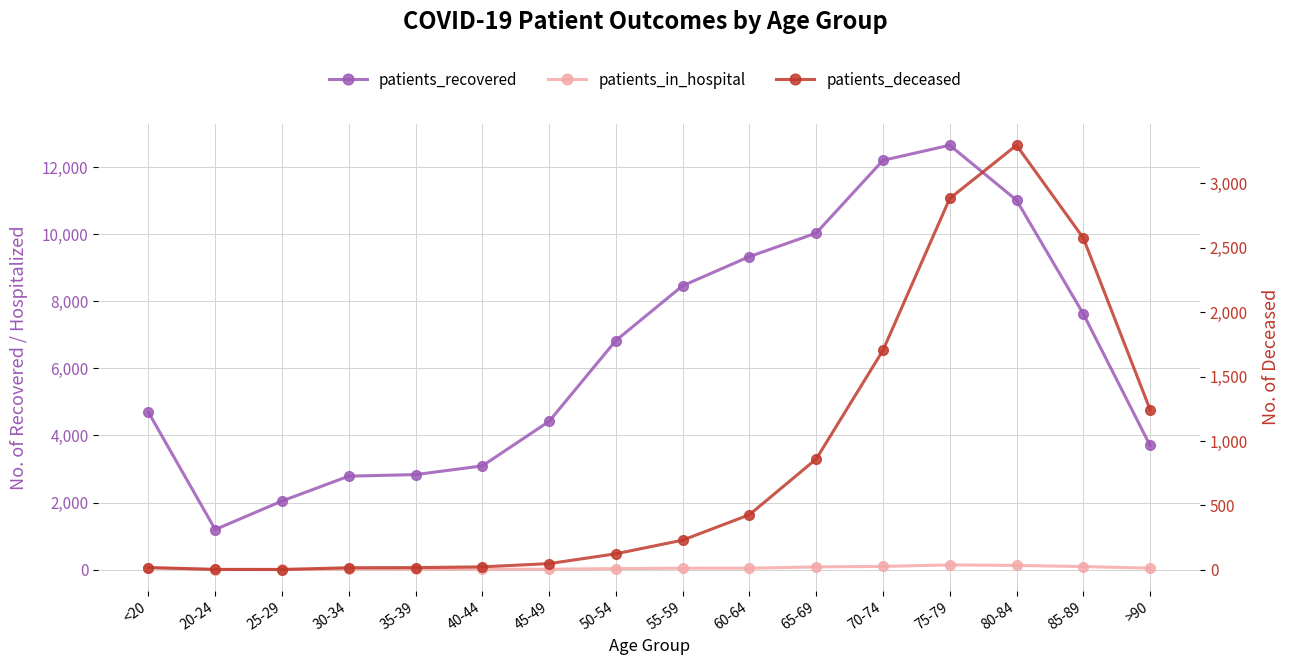

Does the chart have visible grid lines?

Yes